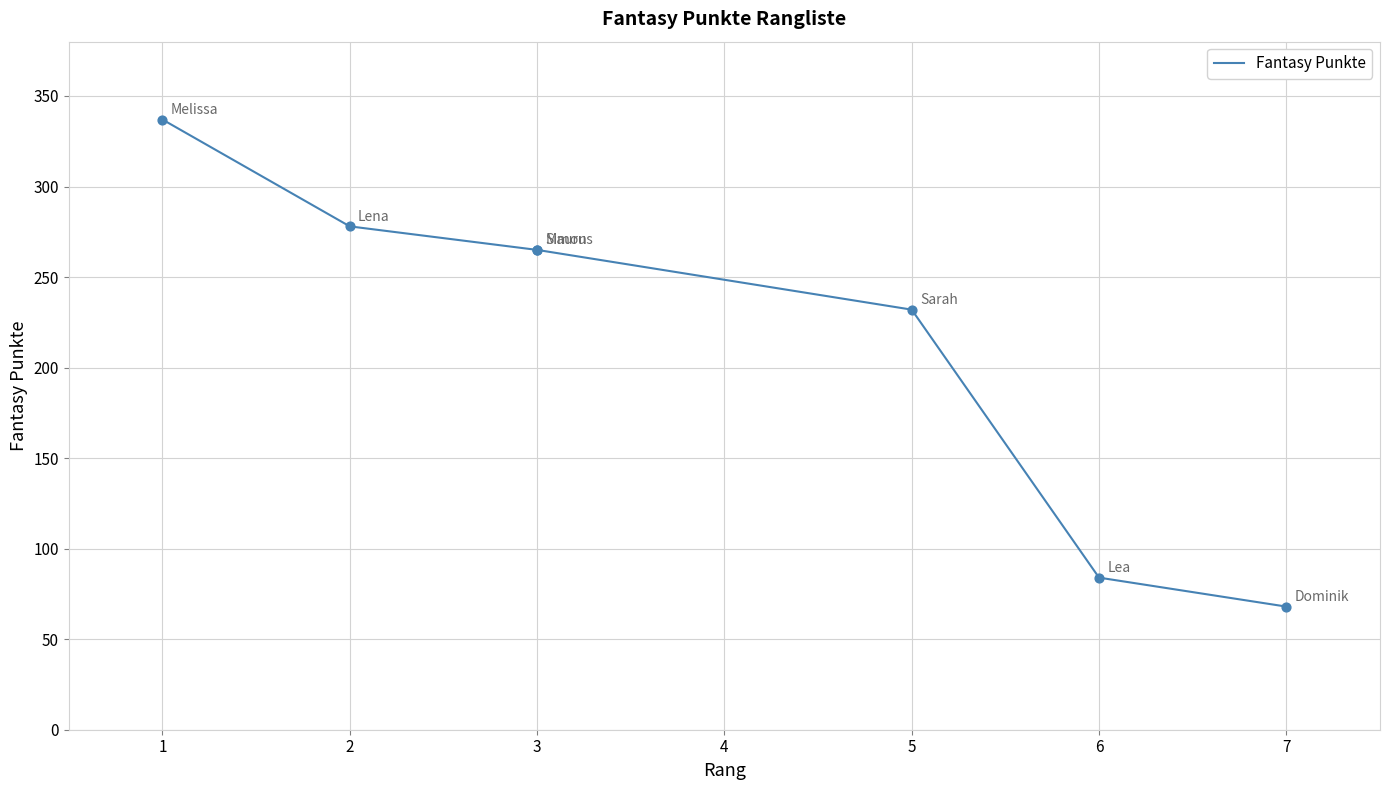

What is the change in value from 5 to 7?

-164